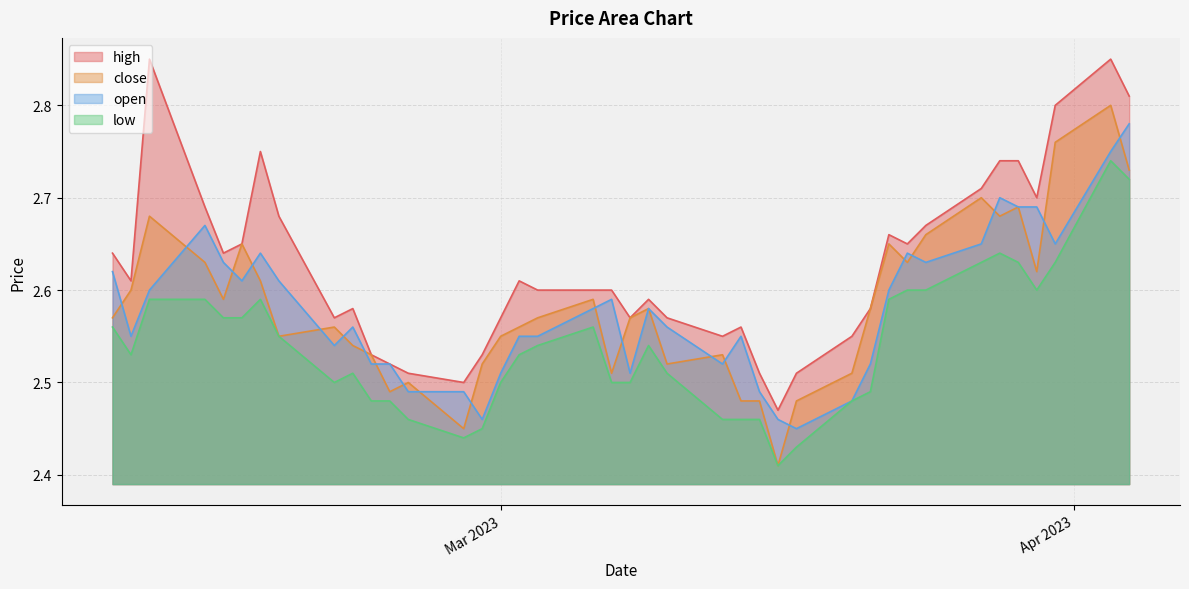

What is the difference between the high values at 2023-02-08 and 2023-03-08?

0.1